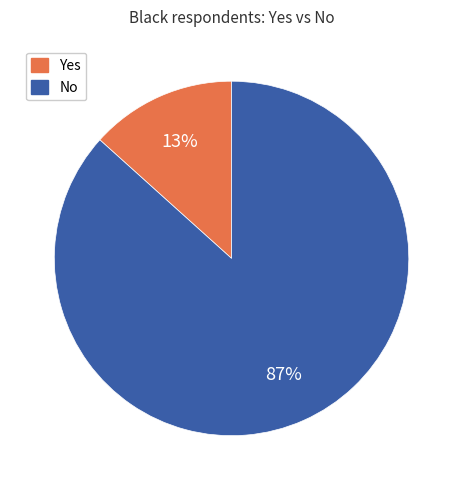

How many slices are in this pie chart?

2